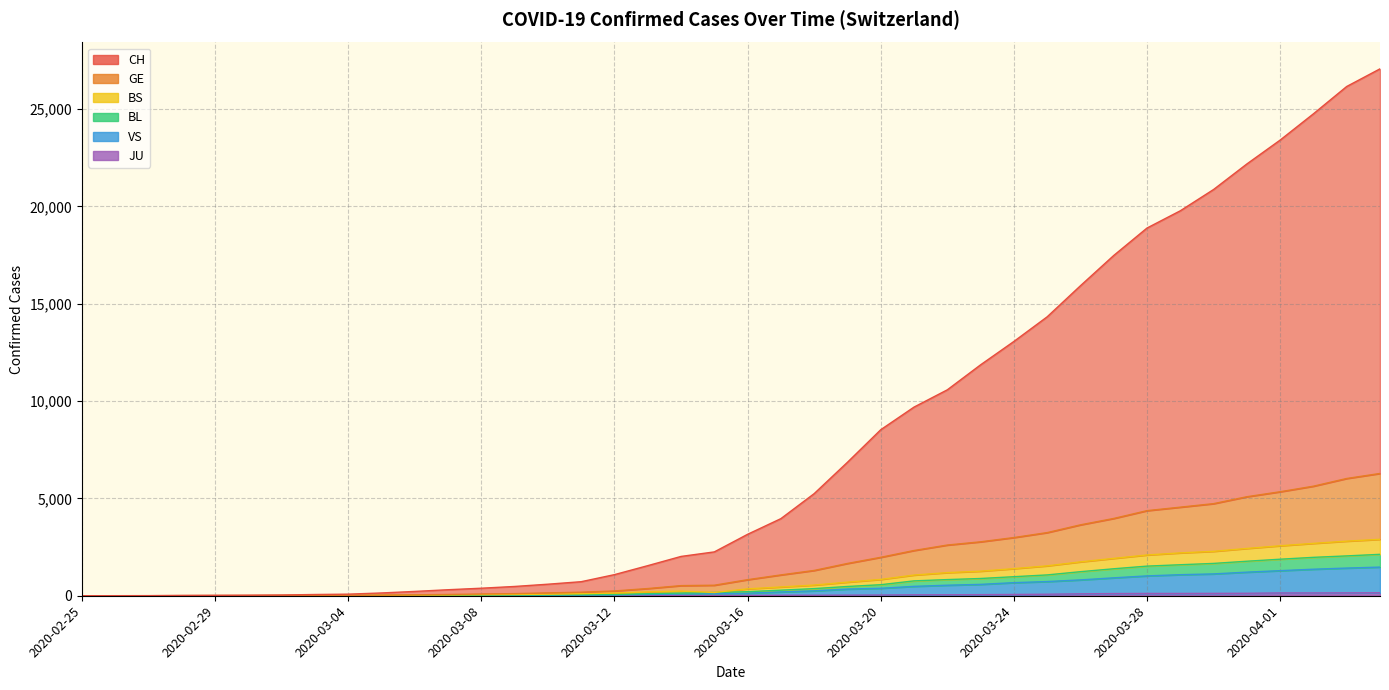

How many values in the BS series exceed 353?

19